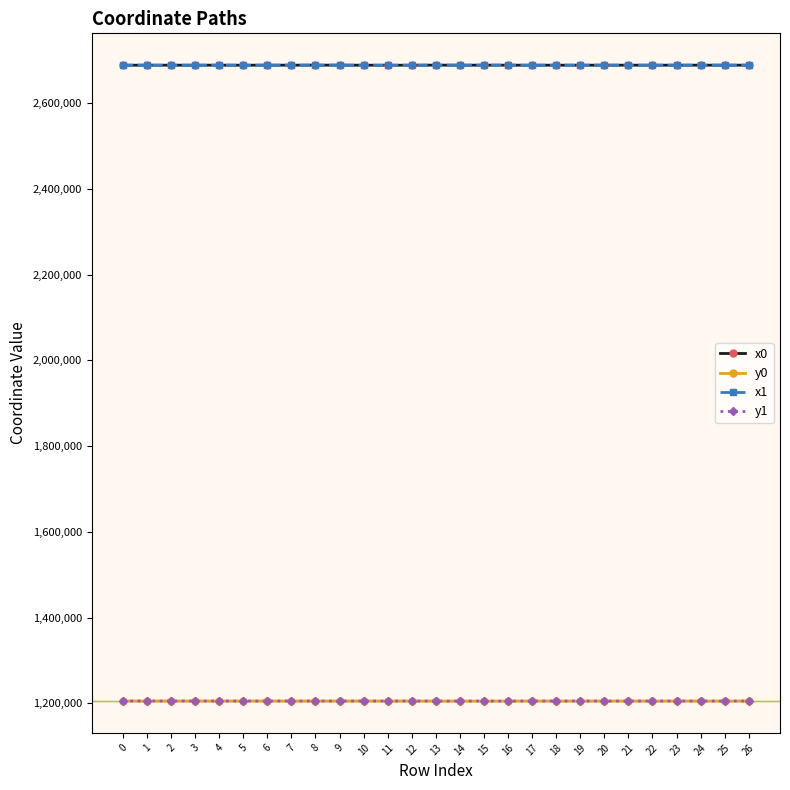

How many series are shown in this chart?

4